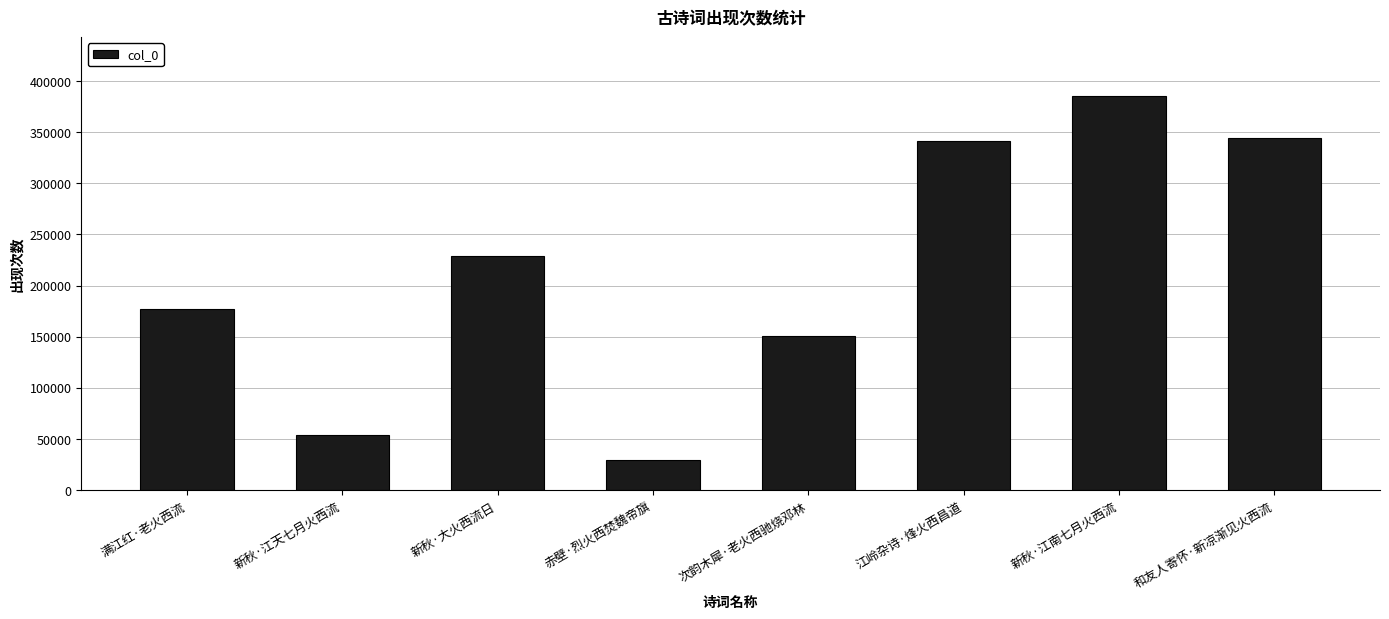

How many values are below 228749?

4